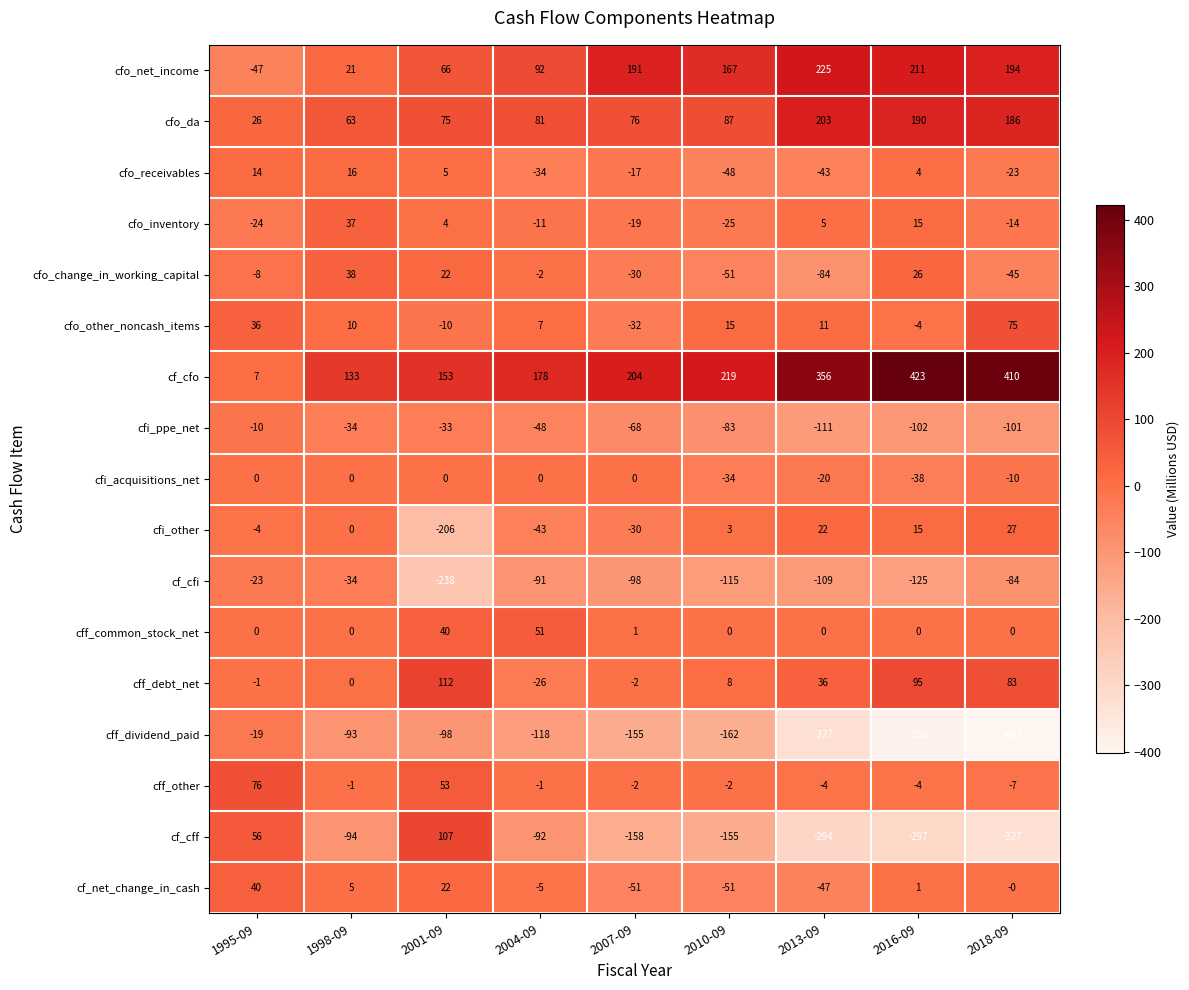

The value of cfo_da at 1998-09 is 63. True or false?

True